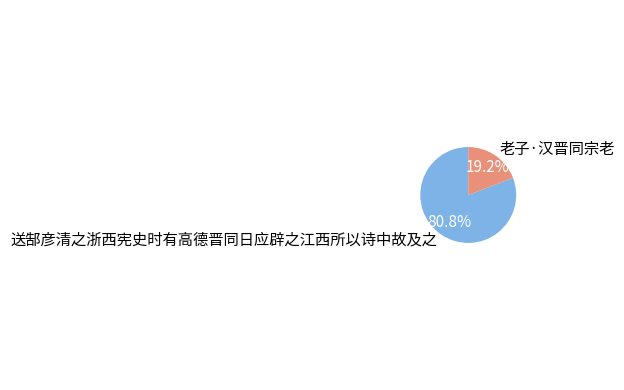

What is the ratio of the value at 送郜彦清之浙西宪史时有高德晋同日应辟之江西所以诗中故及之 to the value at 老子·汉晋同宗老?

4.2